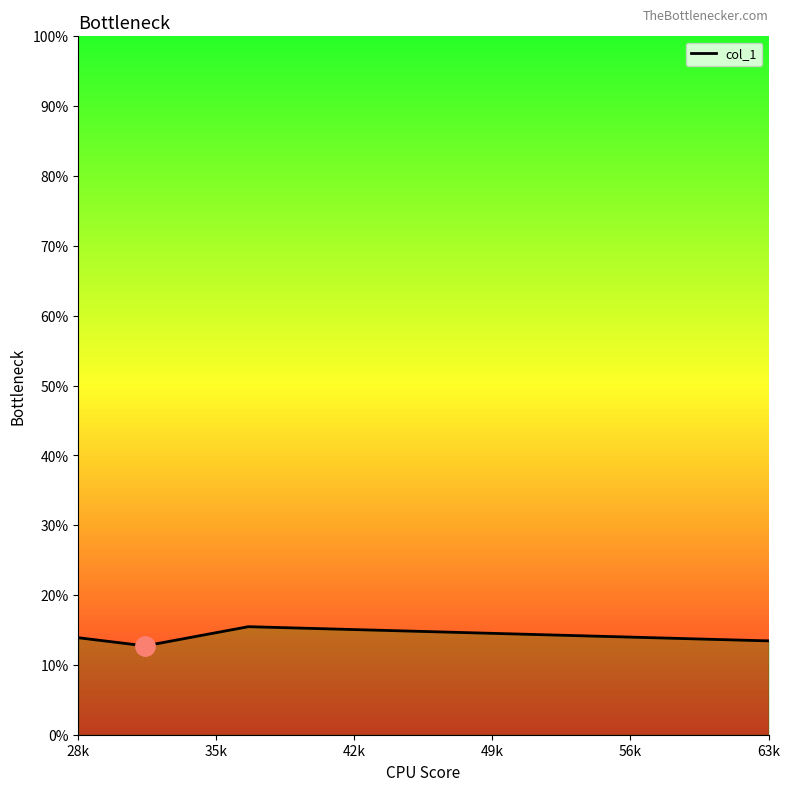

How many interior local peaks (higher than both neighbors) does the data have?

1